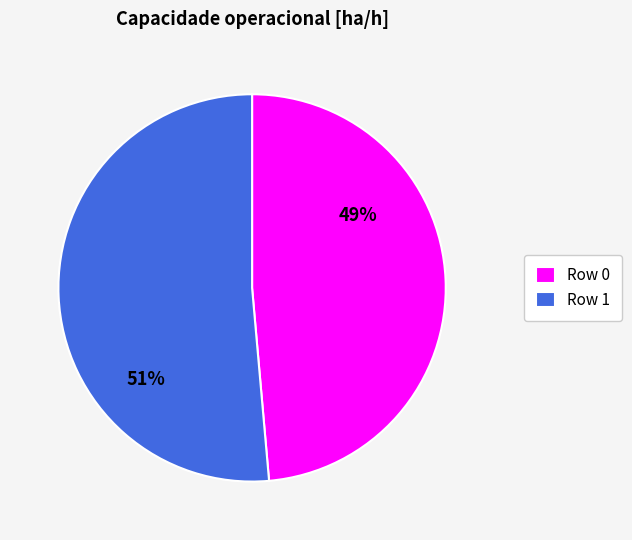

Which has a higher value, Row 1 or Row 0?

Row 1